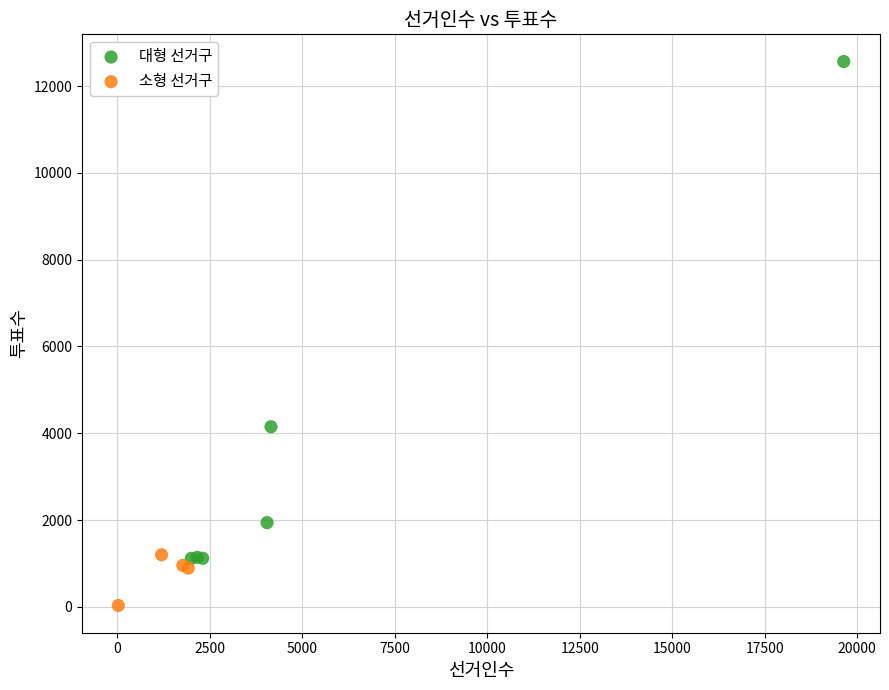

Which series has the largest Y range (max minus min)?

대형 선거구